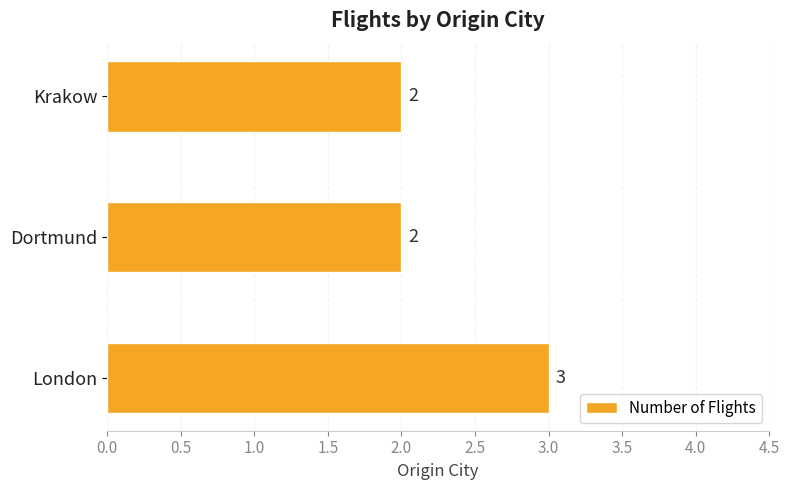

What is the average value?

2